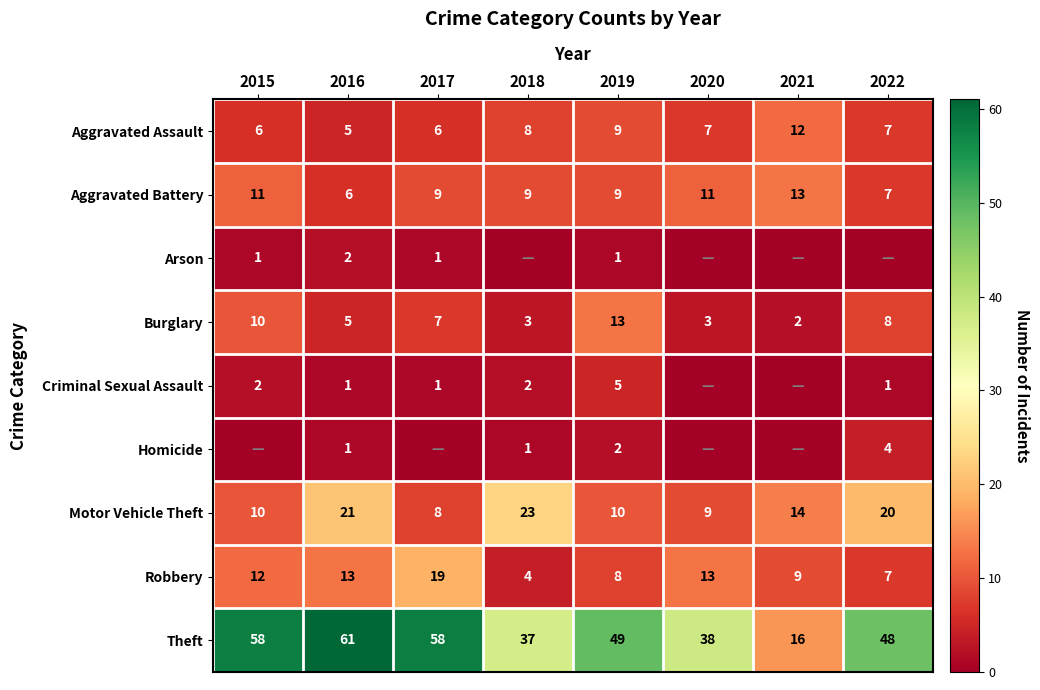

How many data points in Aggravated Assault are less than 7?

3